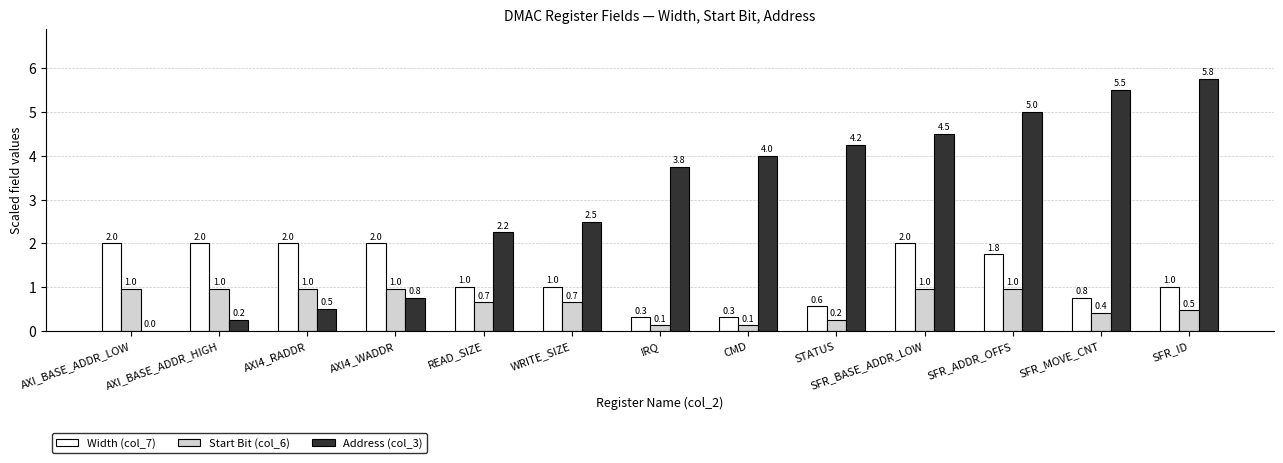

Is the value of Width (col_7) at AXI_BASE_ADDR_LOW greater than the value of Start Bit (col_6) at SFR_ADDR_OFFS?

Yes